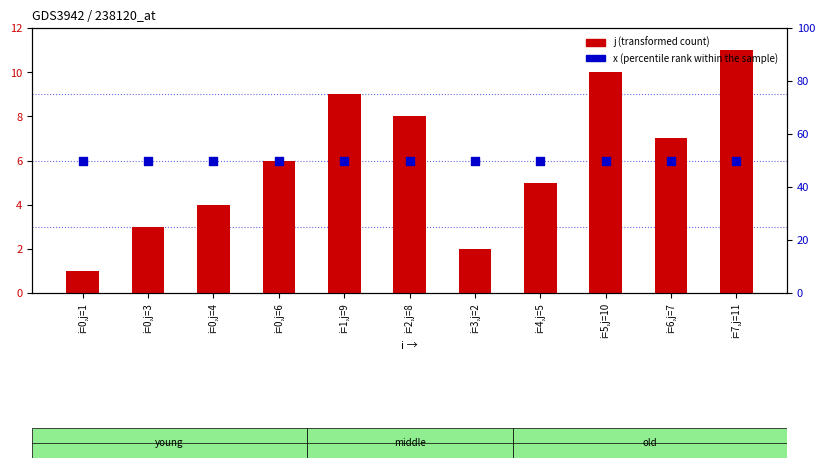

Which series contains the highest Y value?

x (percentile rank within the sample)